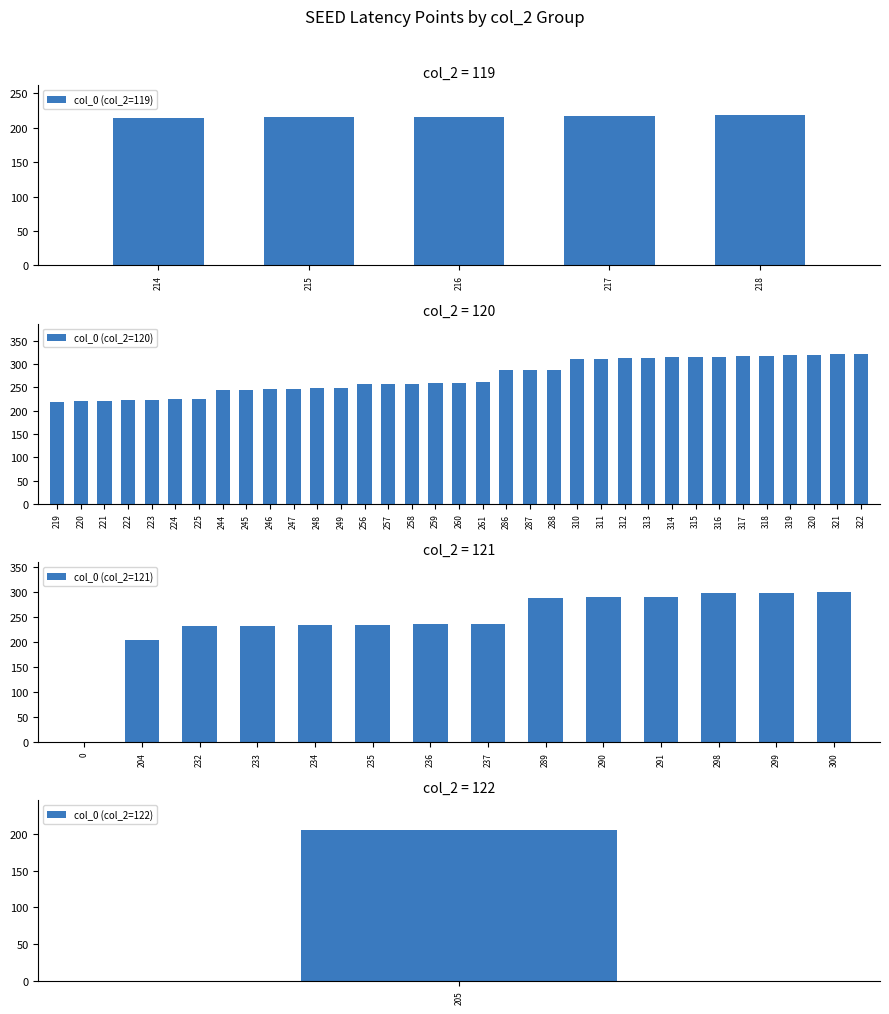

True or false: col_0 (col_2=119) has a value of 103 at 216.

False